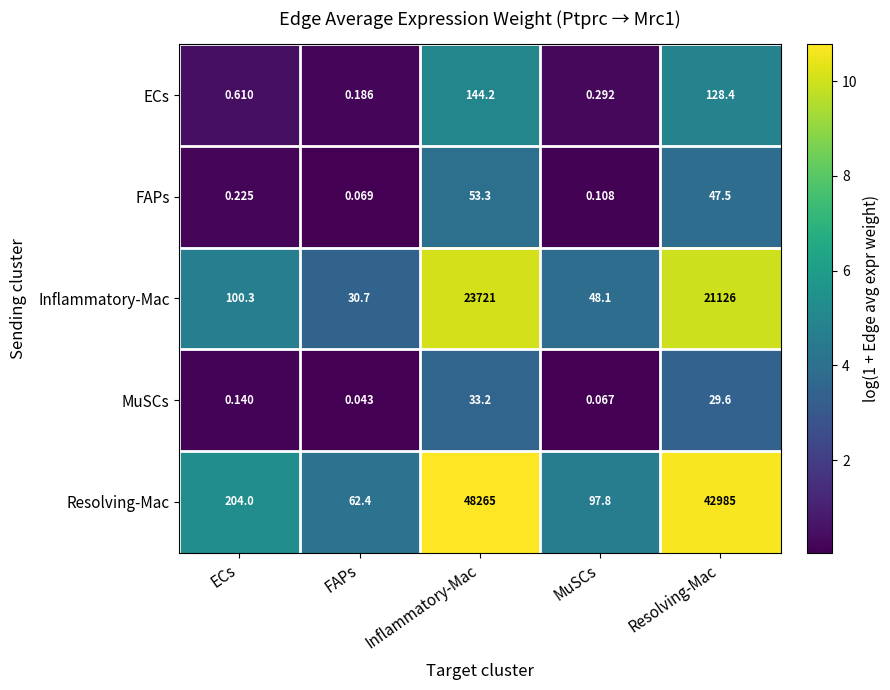

Where does the Inflammatory-Mac series first go above 100?

ECs